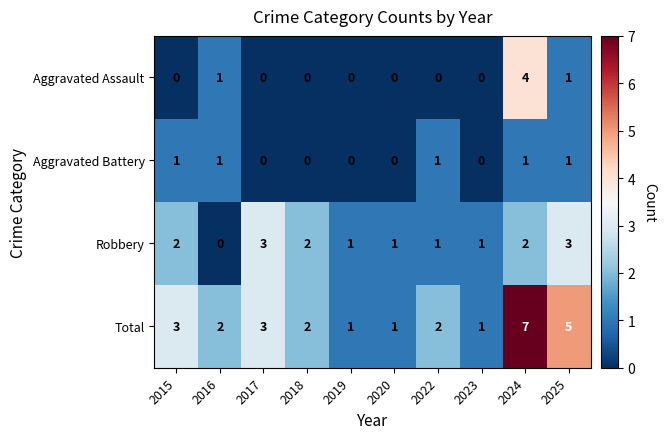

What is the difference between the second highest and minimum values in the Total series?

4